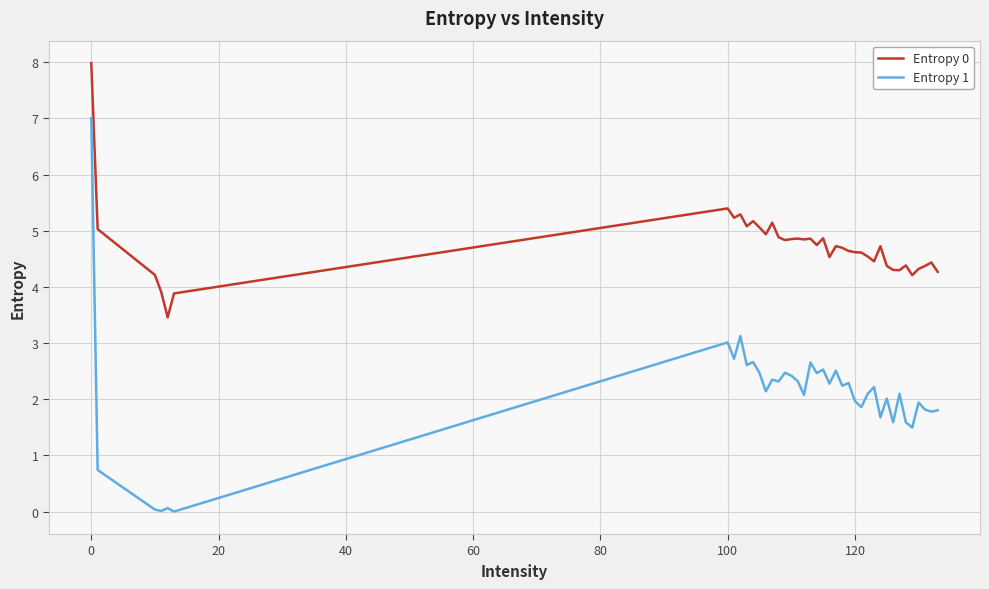

Which series has the largest range (max minus min)?

Entropy 1